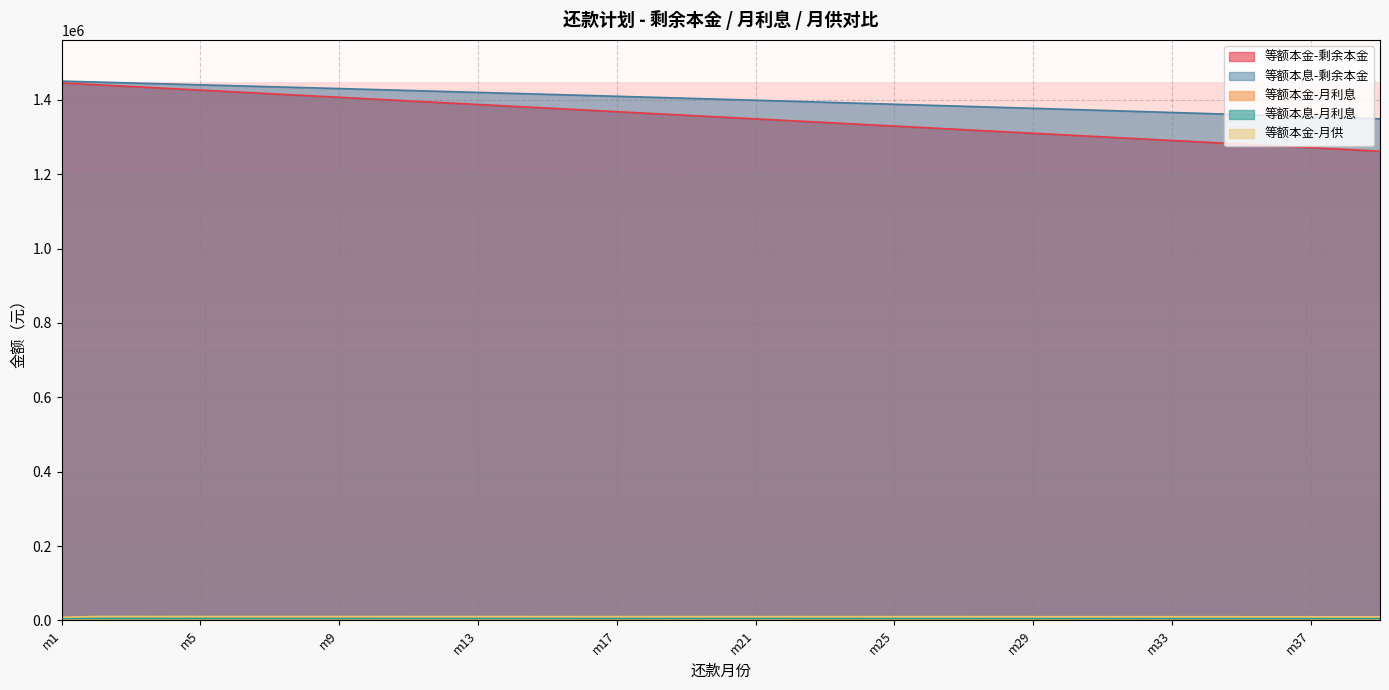

Where does the 等额本金-月利息 series first go above 5545?

m1